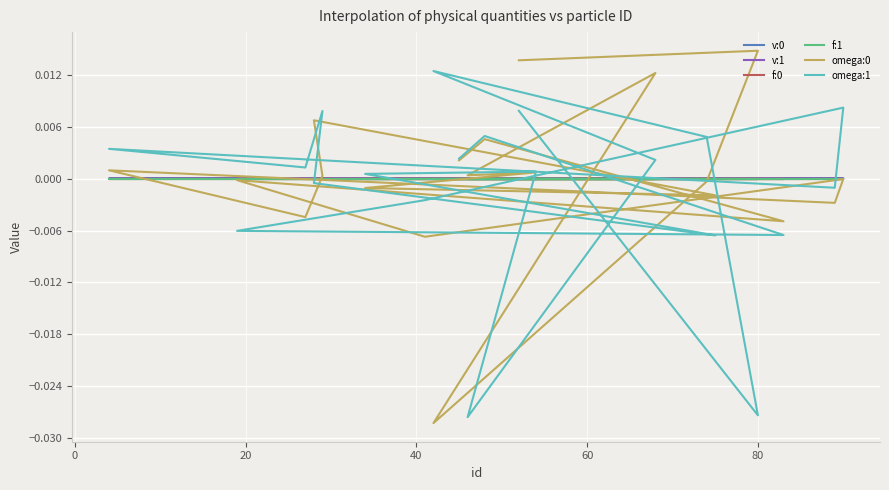

The v:0 series shows 0.0 at 15. True or false?

False